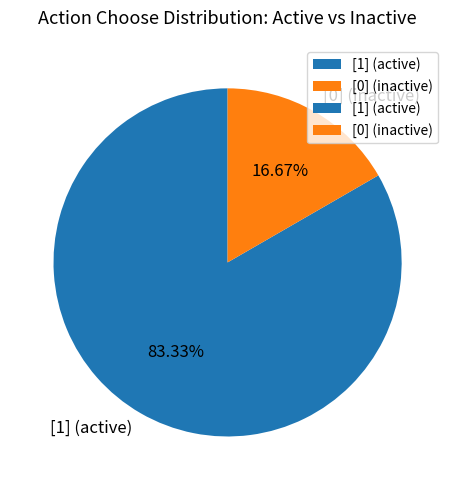

Which category has the smallest portion of the pie?

[0] (inactive)